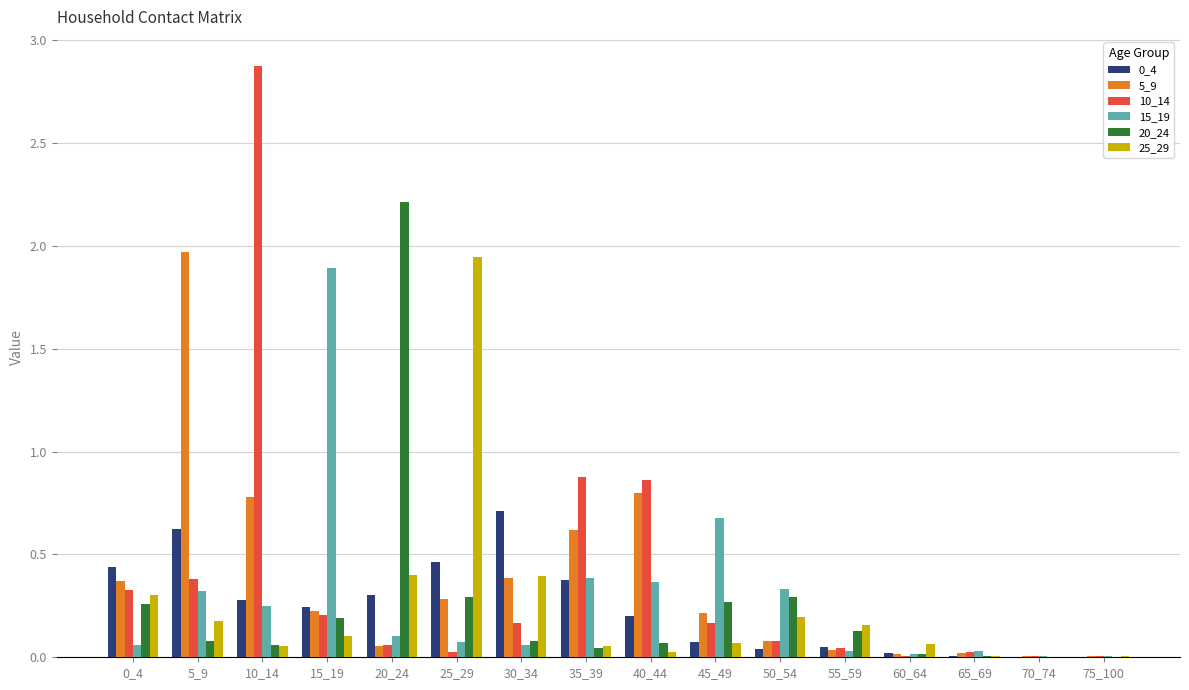

Are the bars grouped side by side (vs. stacked)?

Yes